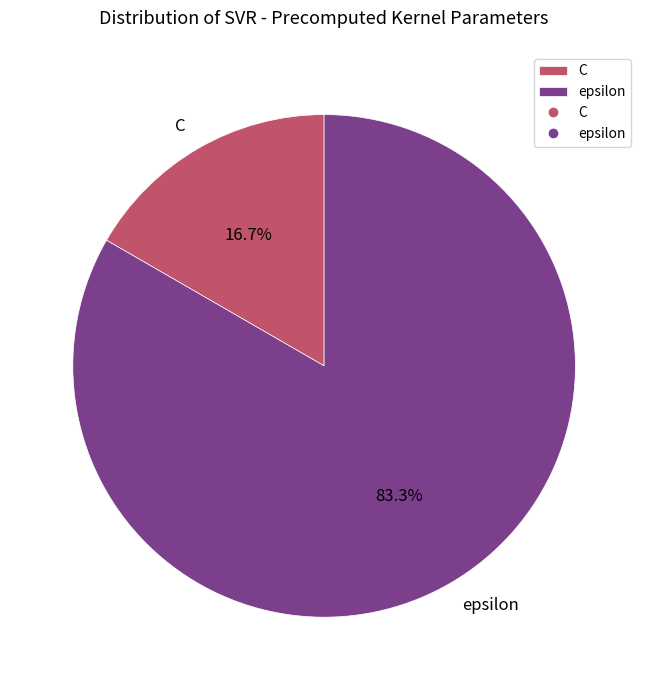

How much of the chart is everything except epsilon?

16.7%